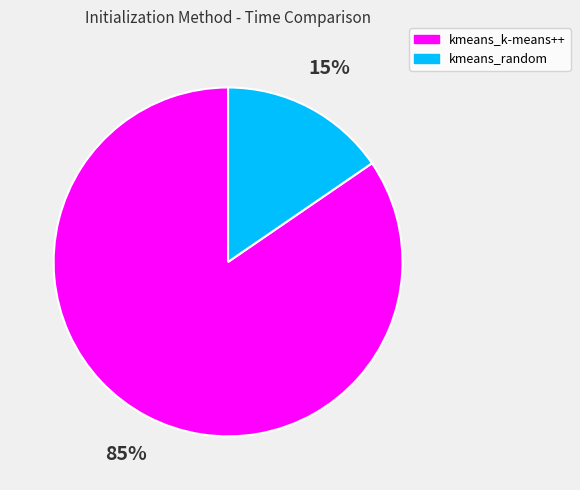

What is the largest slice in the pie chart?

kmeans_k-means++